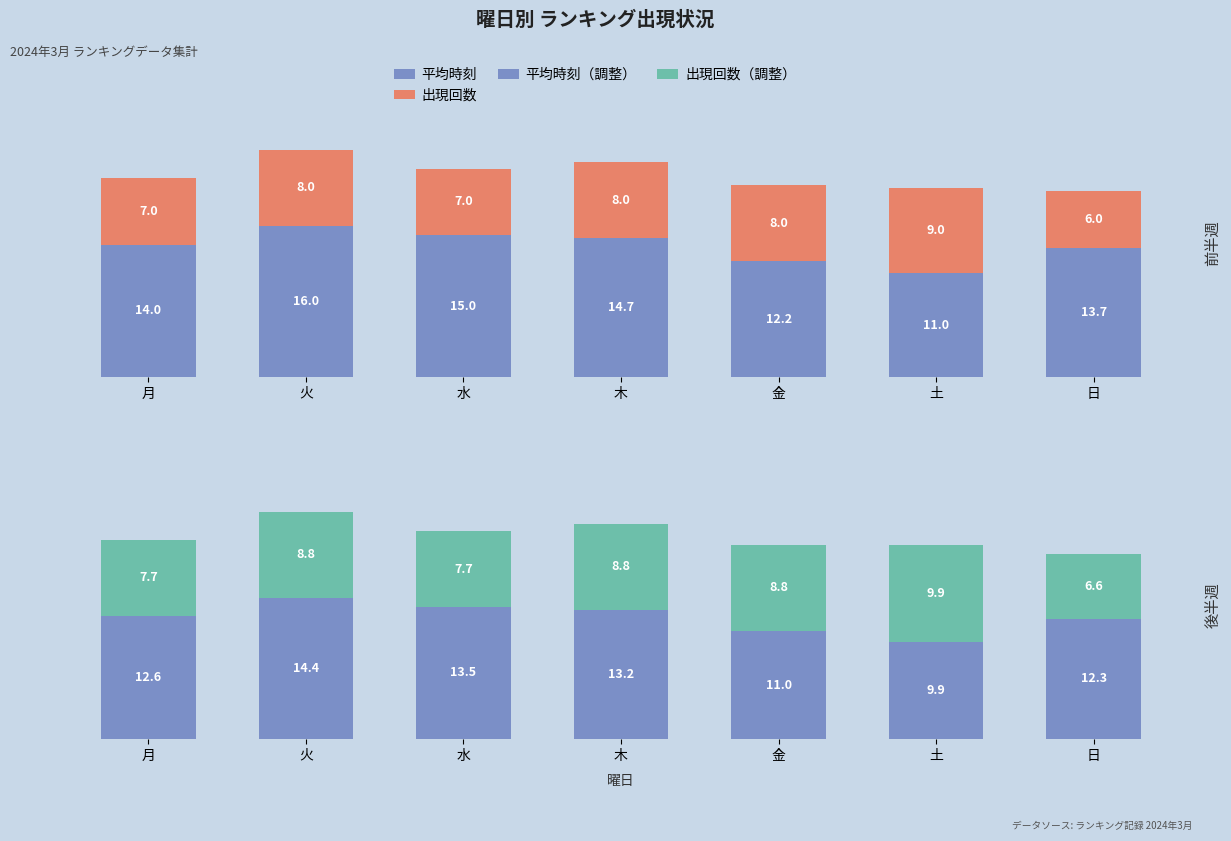

At which label is 平均時刻 closest to 13?

日